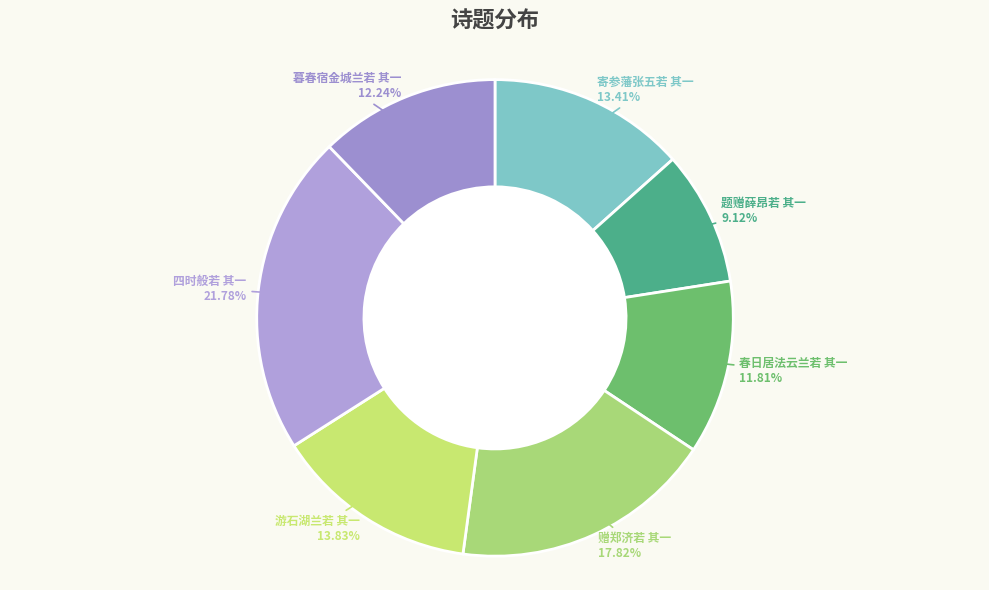

How many slices are in this pie chart?

7